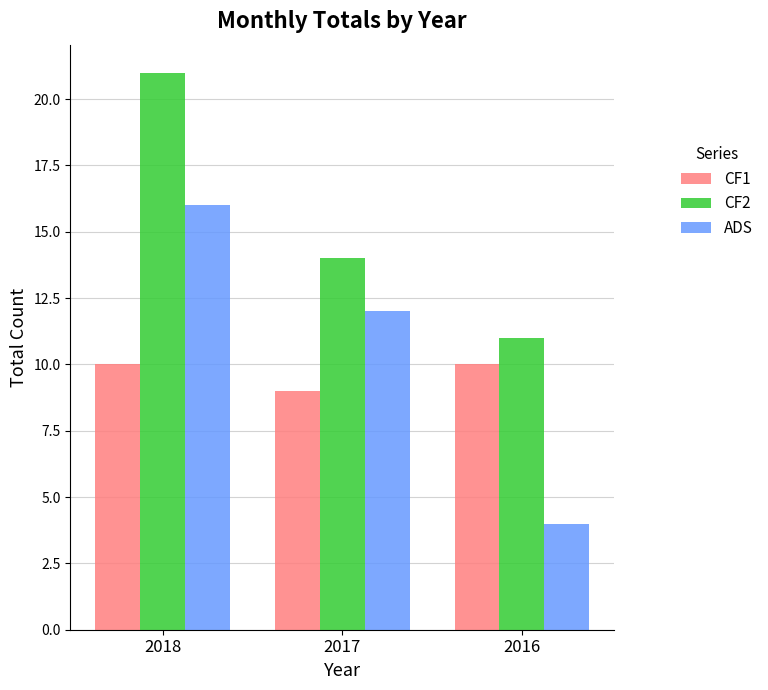

Does the chart contain stacked bars?

No